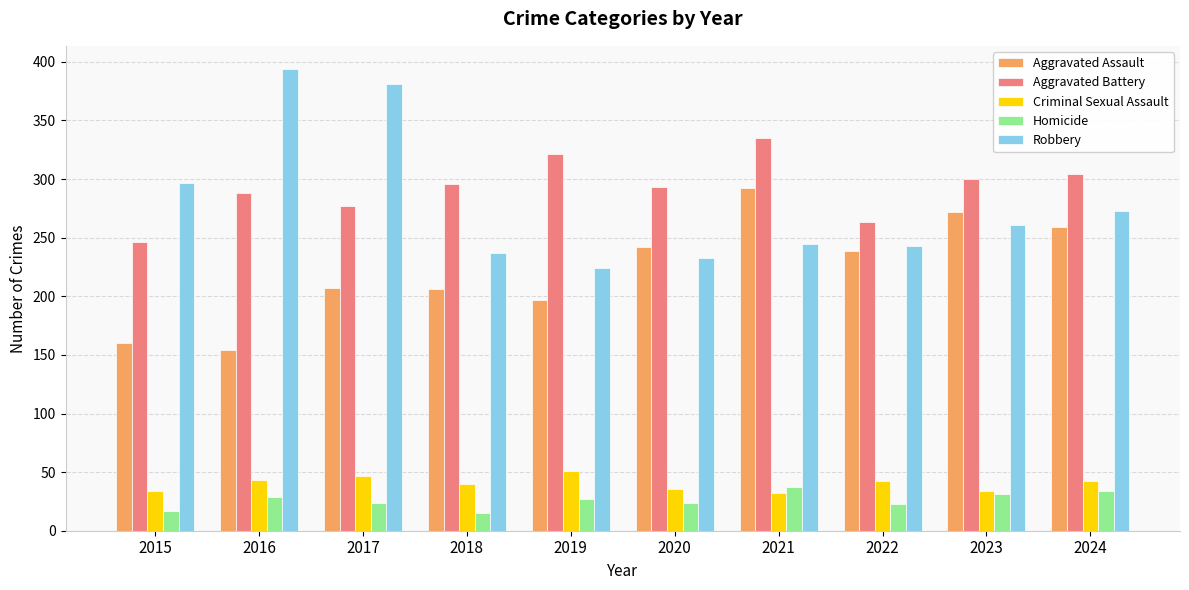

Where does the Criminal Sexual Assault series first go above 42?

2016